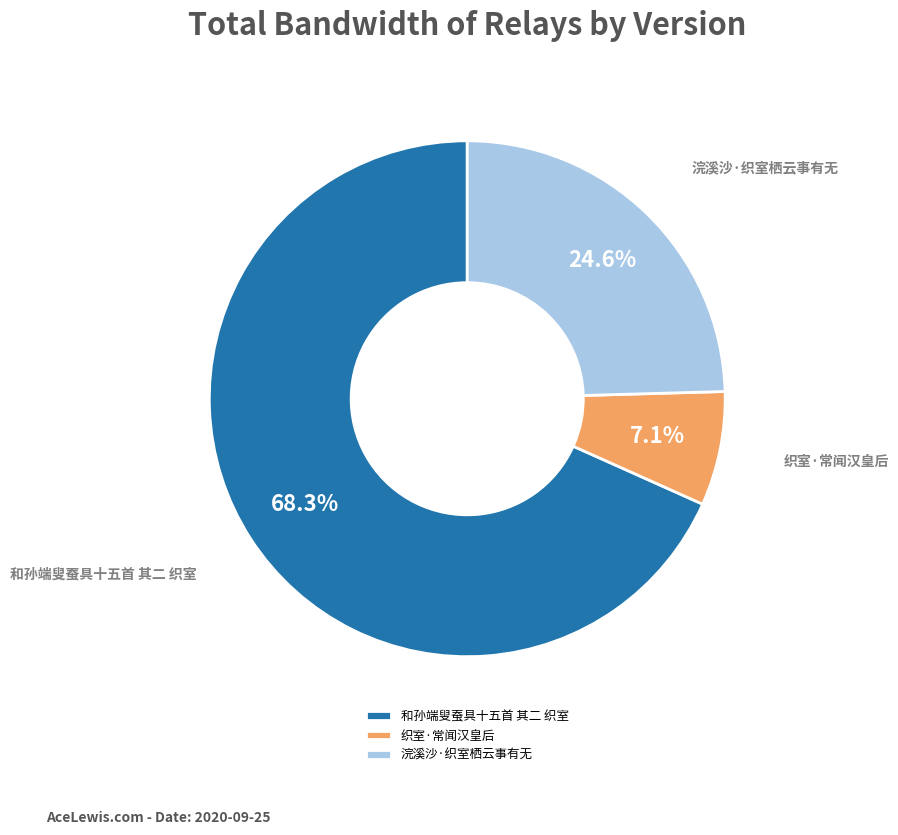

To the nearest percent, what portion does 浣溪沙·织室栖云事有无 represent?

25%